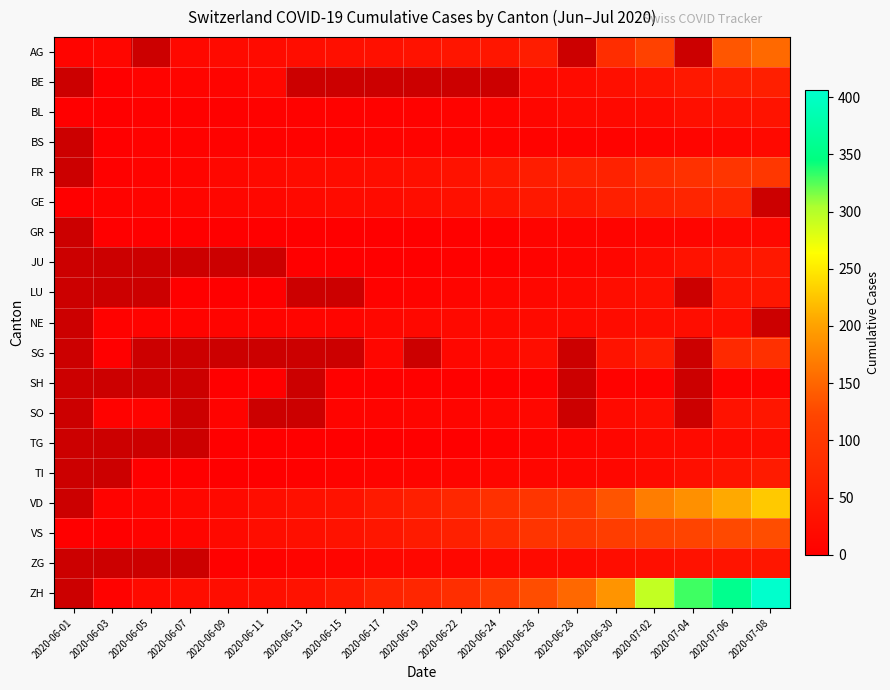

Between 2020-07-08 and 2020-06-01, which is larger?

2020-07-08